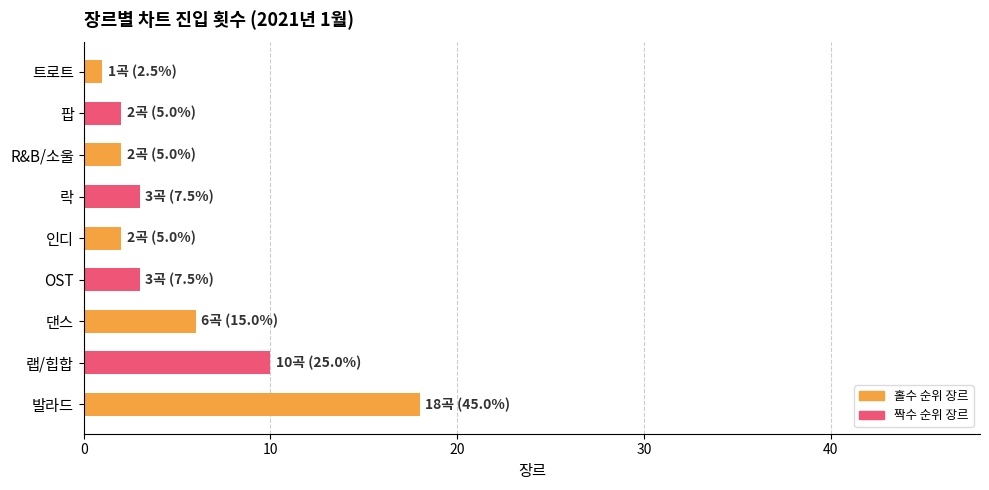

What is the difference between the maximum and minimum values?

17